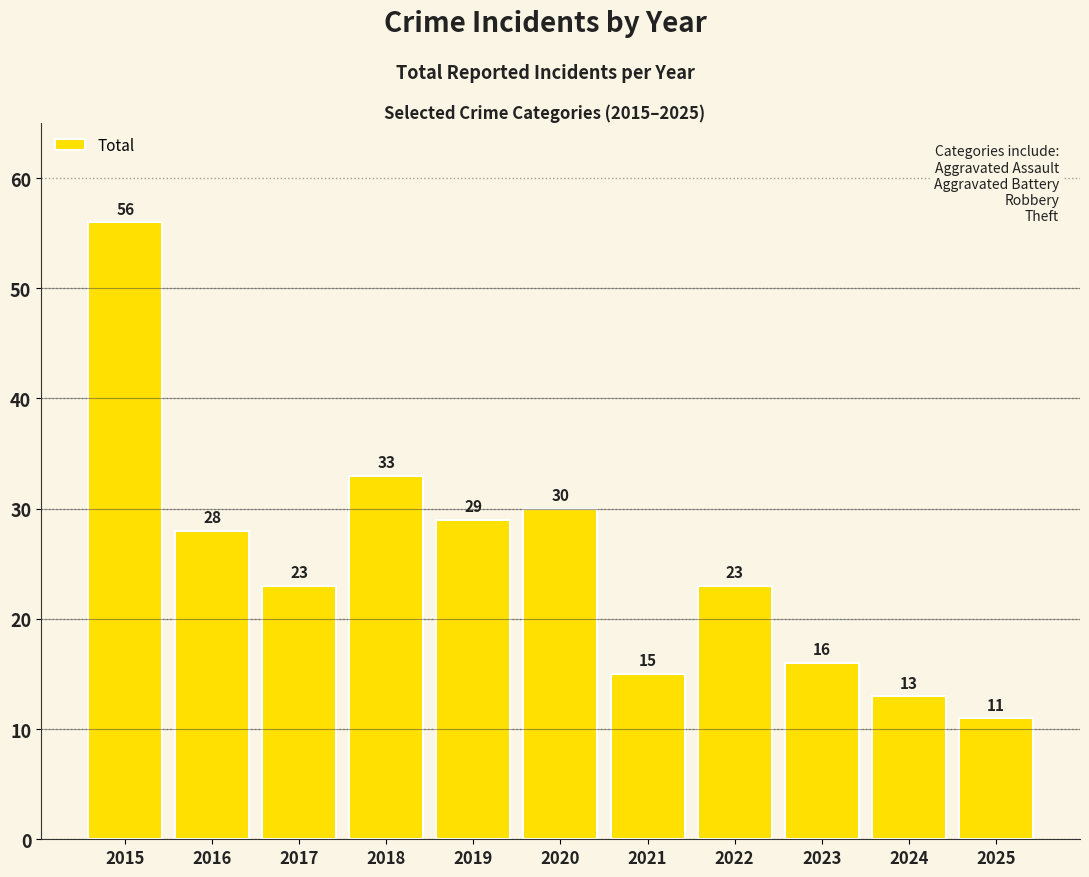

What is the average value?

25